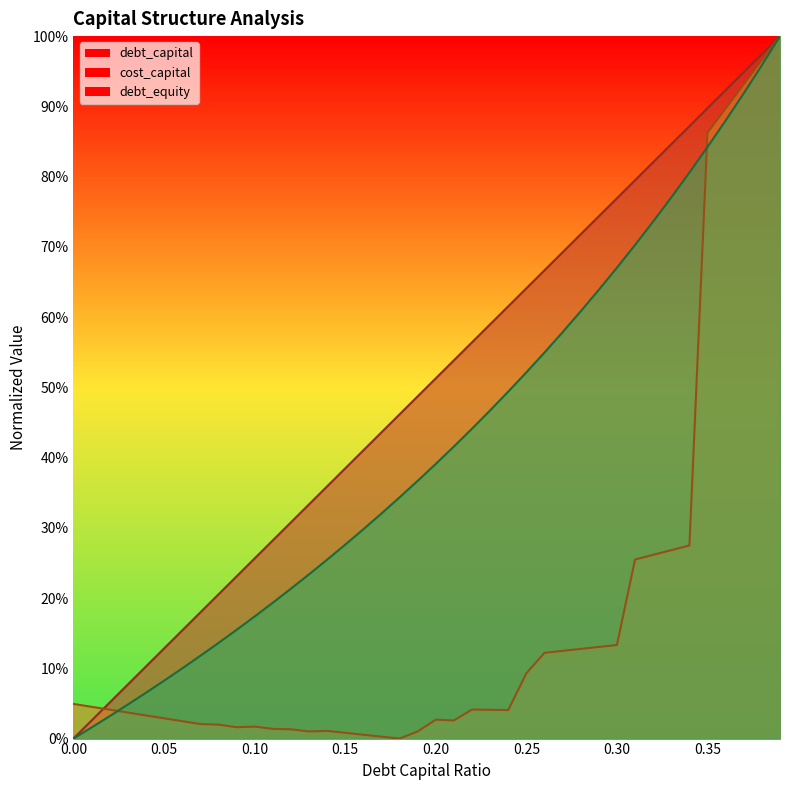

Is the value of cost_capital at 0.14 greater than the value of debt_equity at 0.2?

No